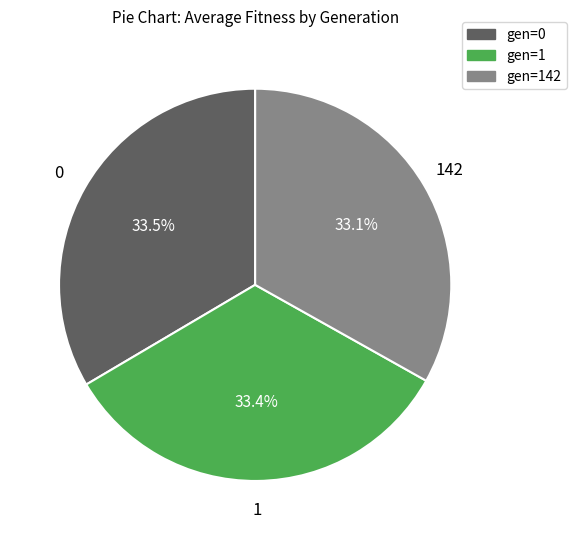

Does any single category account for the majority?

No